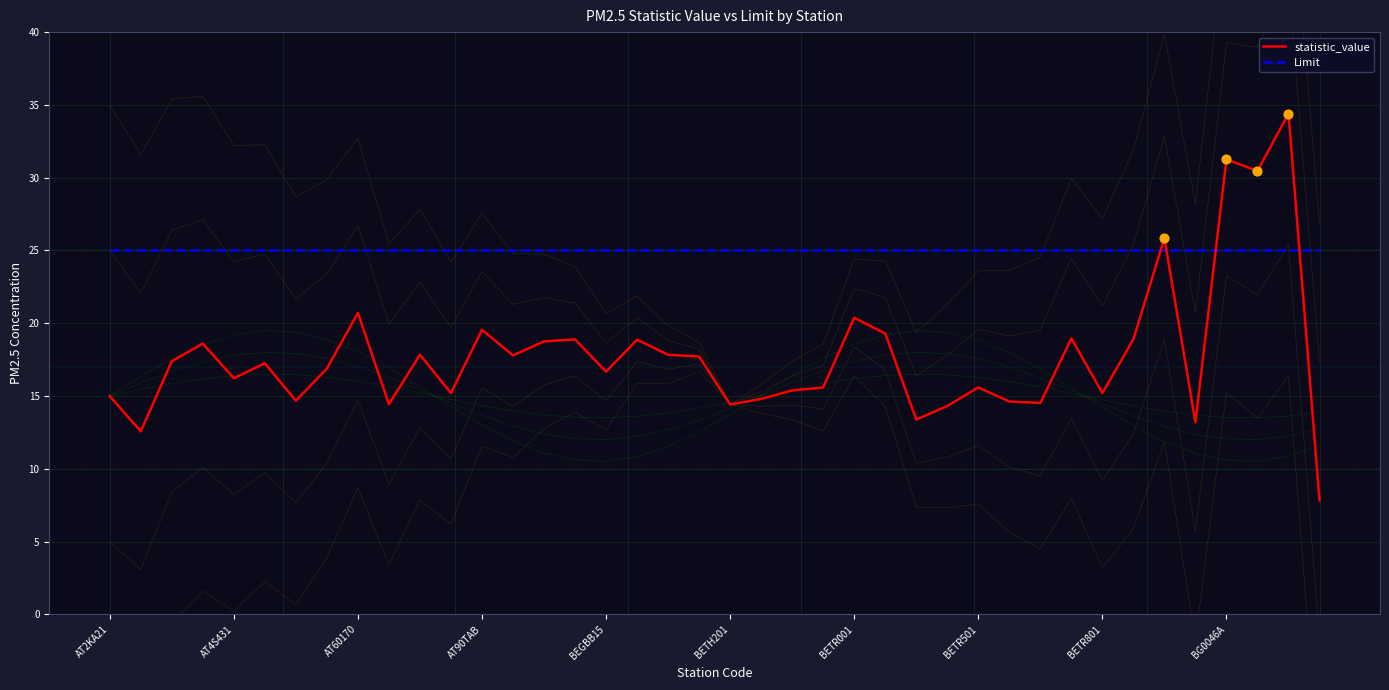

Which series has the largest Y range (max minus min)?

statistic_value